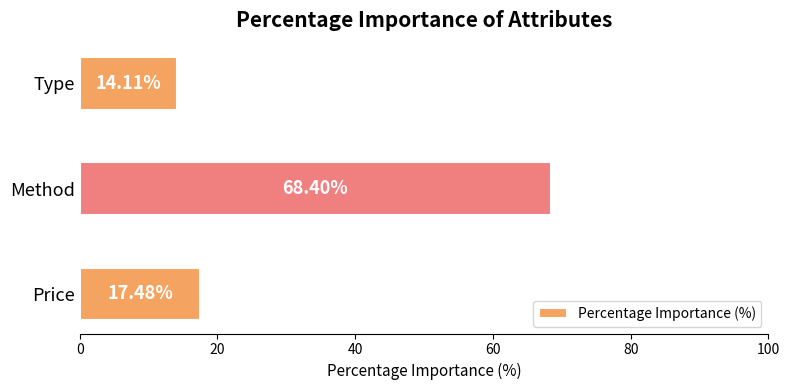

What is the greatest value displayed?

68.4